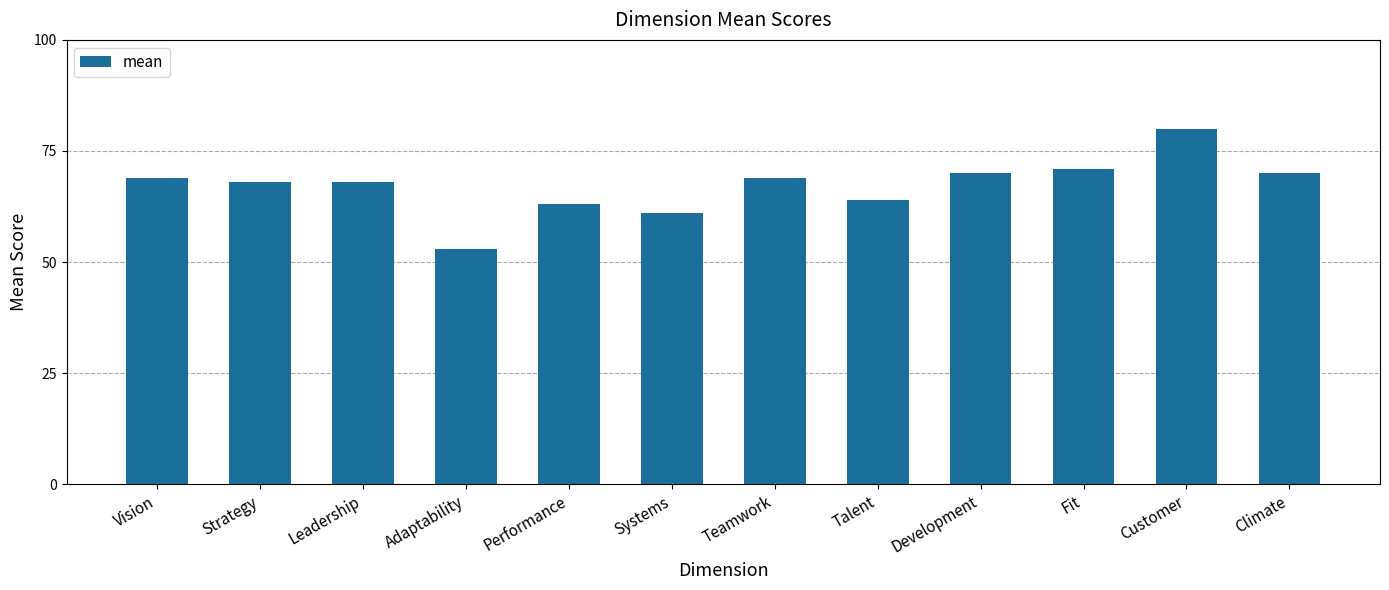

What is the label of the 2nd bar from the right?

Customer